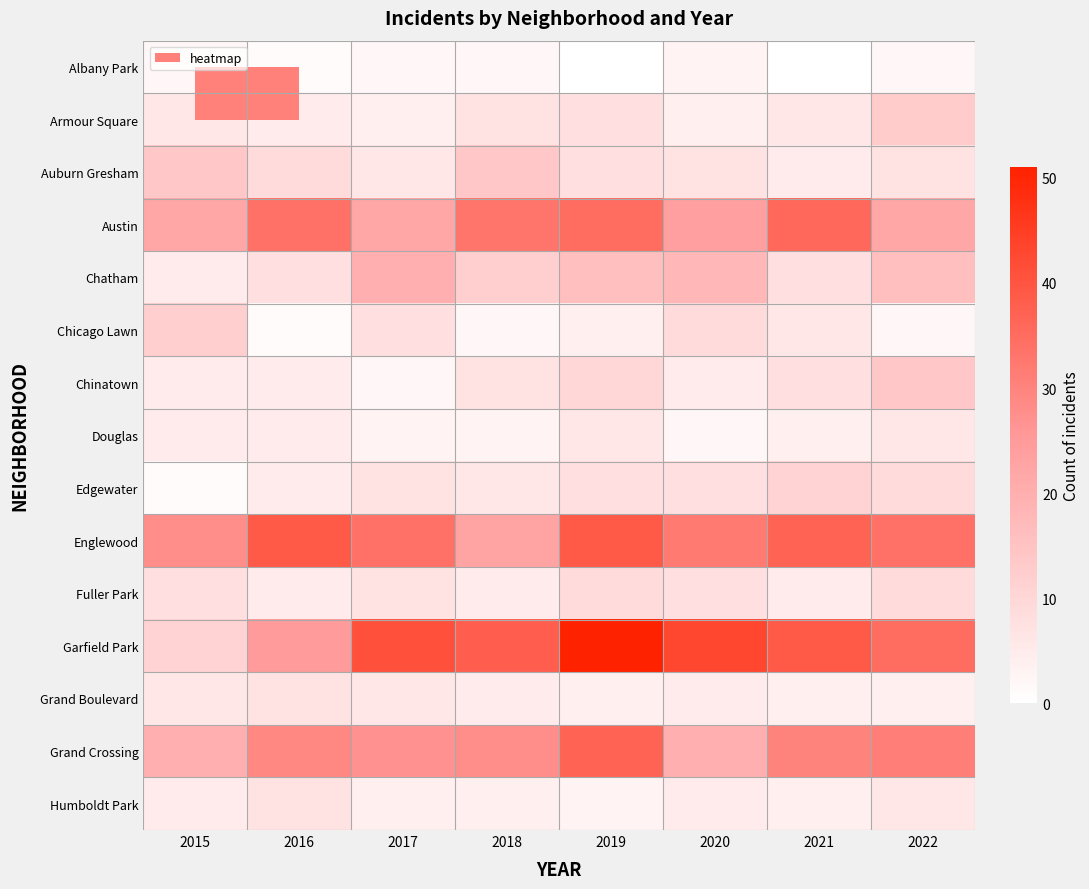

Reading left to right, extract all data points from this chart.

Albany Park: 2015=2	2016=1	2017=2	2018=2	2019=0	2020=3	2021=0	2022=2
Armour Square: 2015=6	2016=5	2017=4	2018=7	2019=8	2020=4	2021=6	2022=13
Auburn Gresham: 2015=14	2016=9	2017=6	2018=14	2019=8	2020=7	2021=5	2022=7
Austin: 2015=22	2016=34	2017=22	2018=33	2019=35	2020=24	2021=36	2022=22
Chatham: 2015=5	2016=8	2017=20	2018=12	2019=16	2020=18	2021=8	2022=16
Chicago Lawn: 2015=12	2016=1	2017=8	2018=2	2019=4	2020=9	2021=6	2022=2
Chinatown: 2015=5	2016=5	2017=2	2018=7	2019=10	2020=5	2021=8	2022=14
Douglas: 2015=5	2016=5	2017=3	2018=3	2019=6	2020=2	2021=4	2022=6
Edgewater: 2015=1	2016=5	2017=7	2018=6	2019=8	2020=8	2021=11	2022=9
Englewood: 2015=28	2016=39	2017=34	2018=23	2019=39	2020=32	2021=37	2022=34
Fuller Park: 2015=8	2016=5	2017=7	2018=5	2019=9	2020=8	2021=5	2022=9
Garfield Park: 2015=11	2016=25	2017=41	2018=38	2019=51	2020=43	2021=39	2022=35
Grand Boulevard: 2015=6	2016=7	2017=6	2018=5	2019=4	2020=5	2021=4	2022=4
Grand Crossing: 2015=20	2016=29	2017=27	2018=28	2019=37	2020=20	2021=30	2022=31
Humboldt Park: 2015=5	2016=7	2017=4	2018=4	2019=3	2020=5	2021=4	2022=6